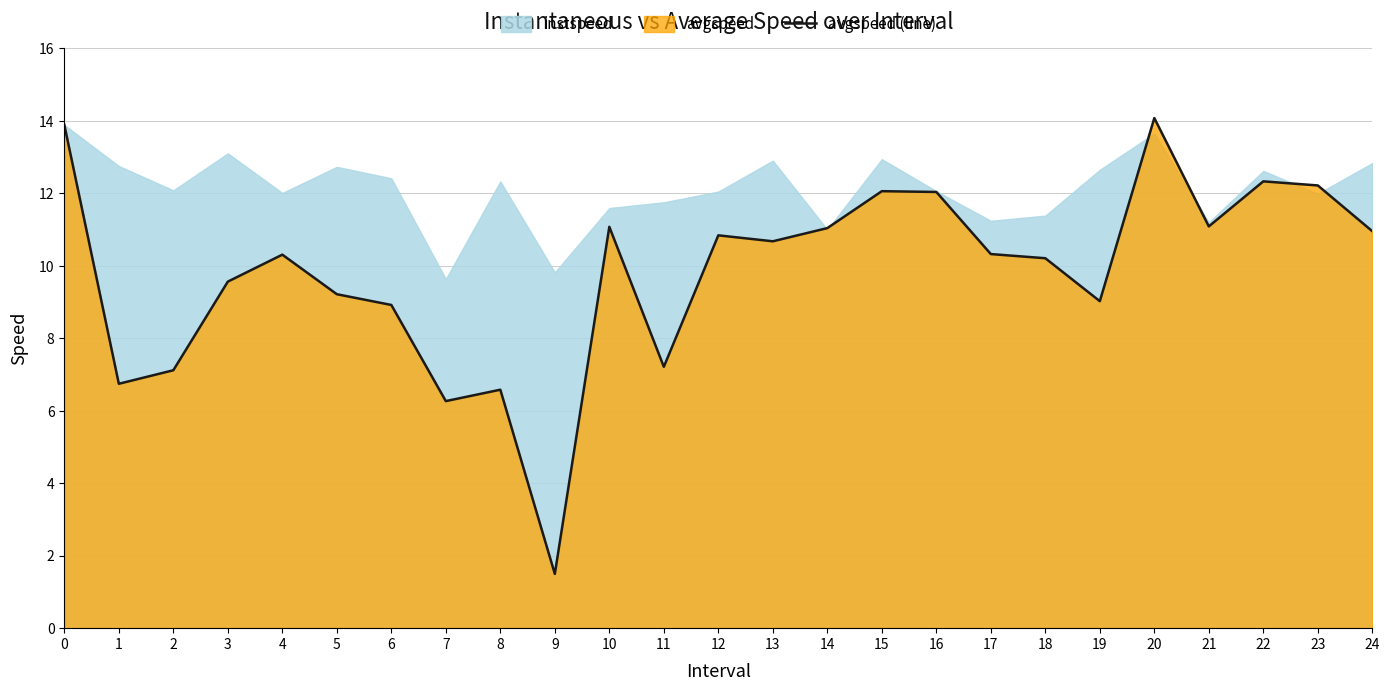

Which category has the lowest value across all series?

9